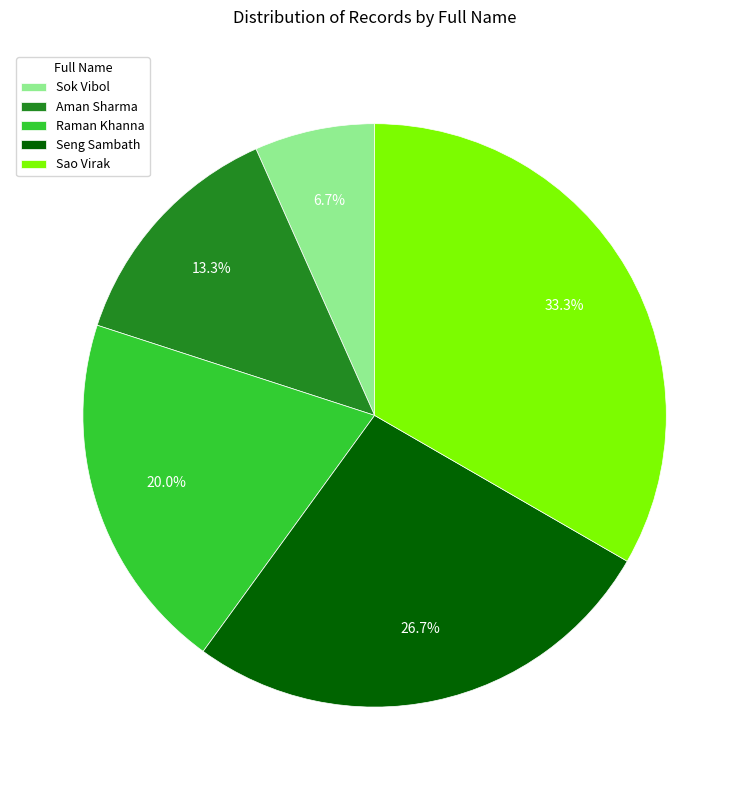

True or false: Seng Sambath accounts for 27% of the total.

True